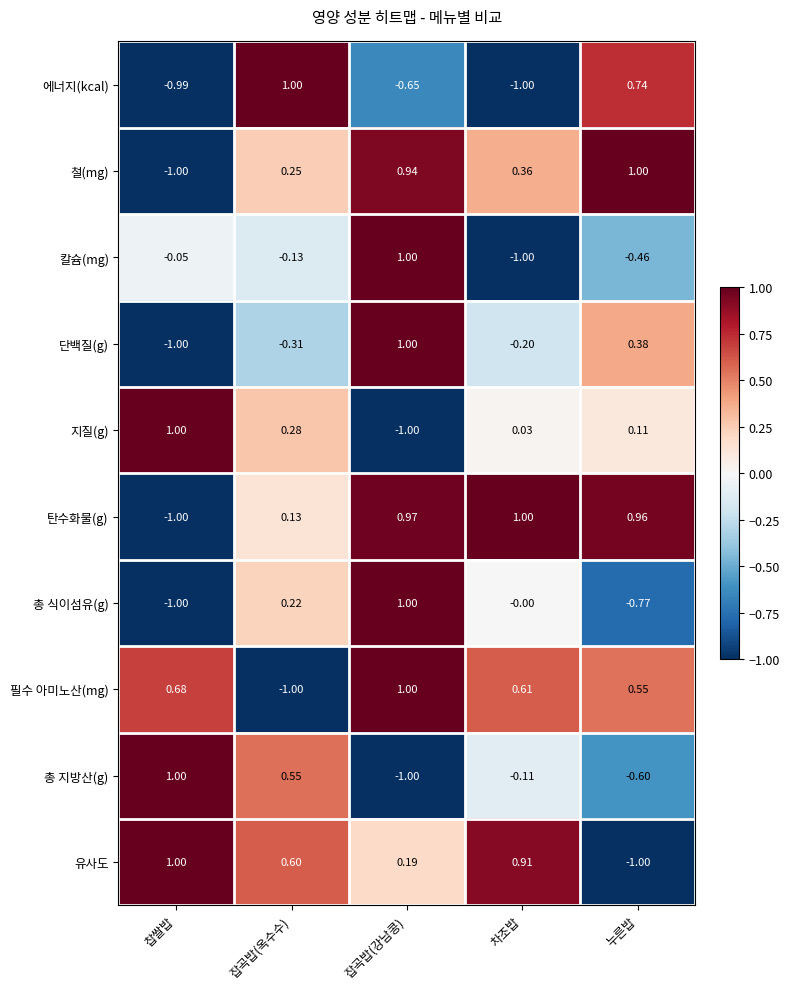

At which label does 유사도 reach its minimum?

누른밥